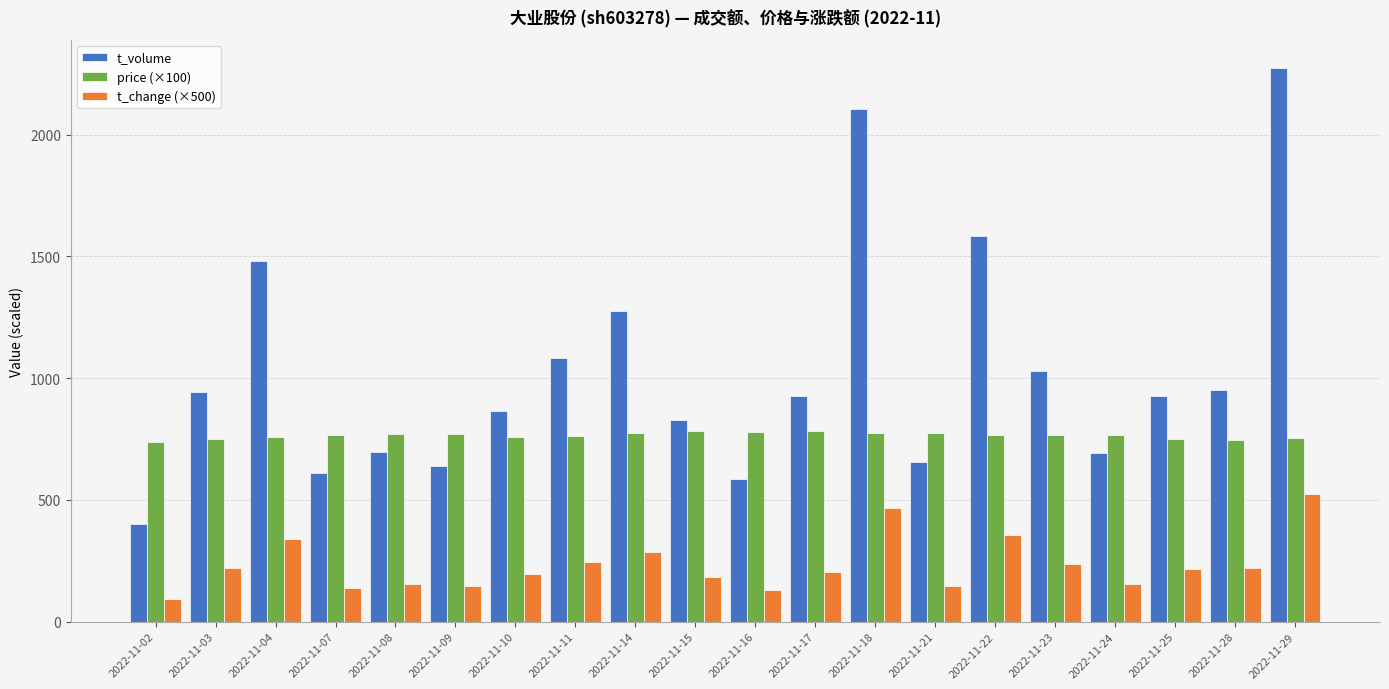

The t_change (×500) series shows 155 at 2022-11-24. True or false?

True